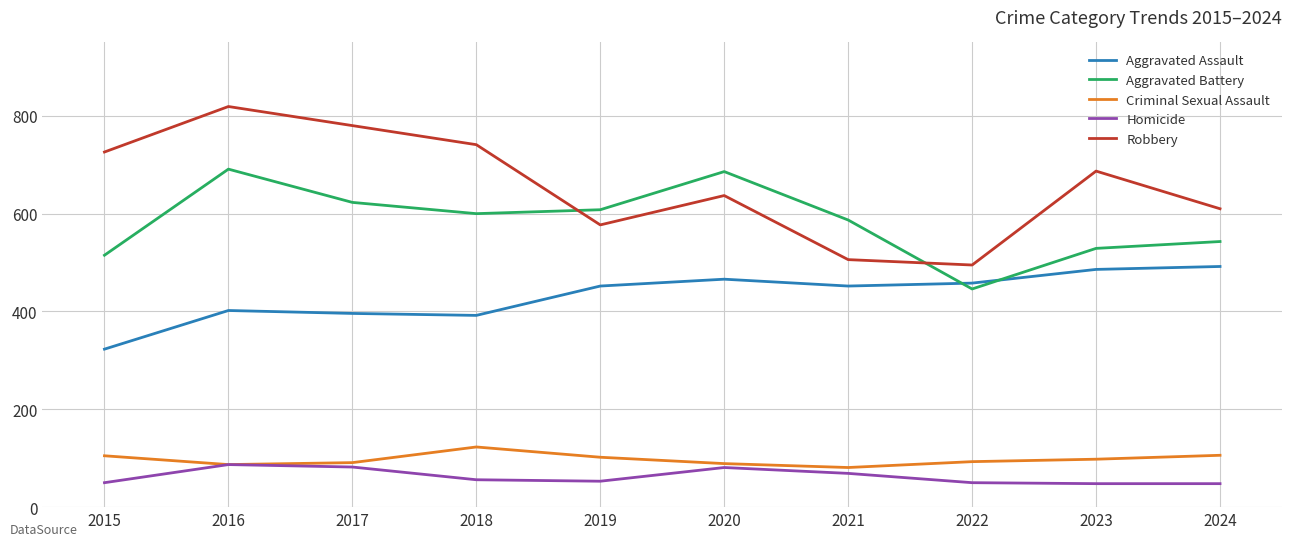

What is the difference between the second highest and second lowest values in the Aggravated Battery series?

171